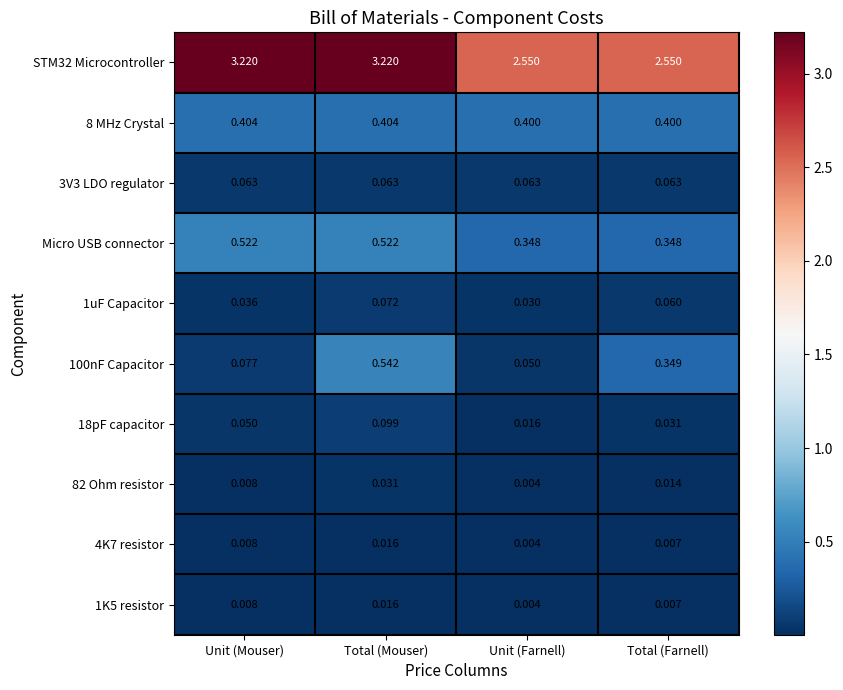

Where is 1K5 resistor nearest to the value 0?

Unit (Farnell)